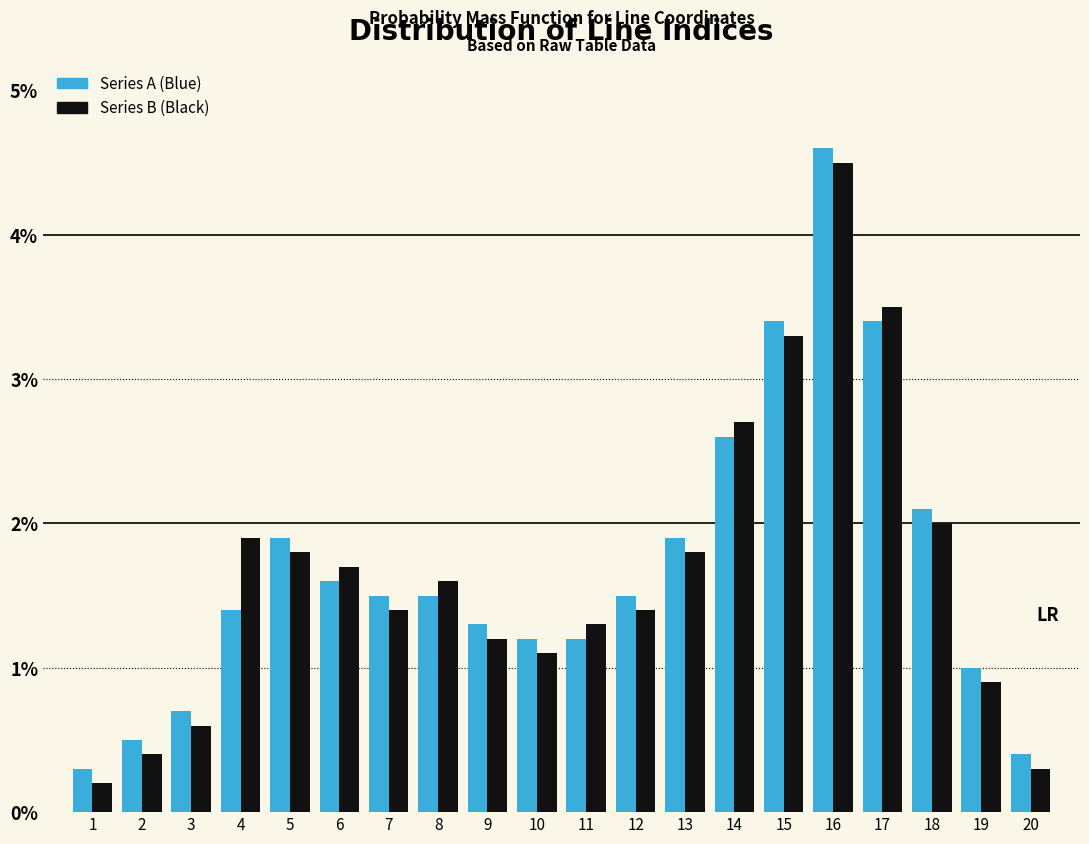

Is it true that Series B (Black) equals 1.2 at 13?

False